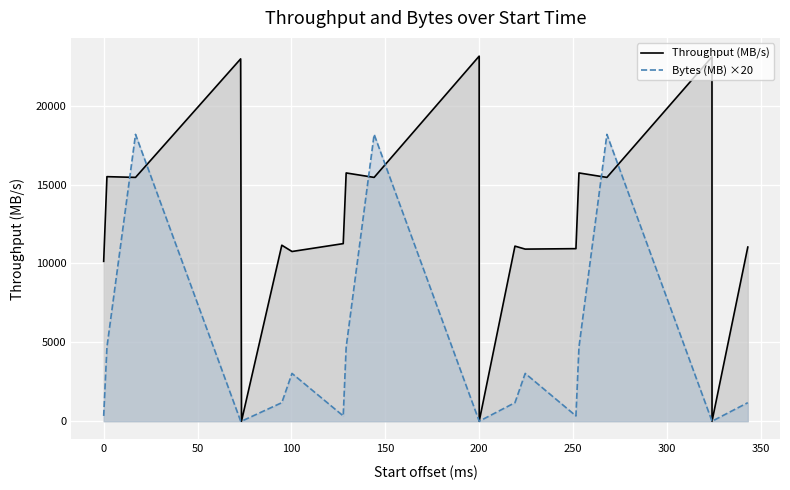

Which series has the largest total across all categories?

Throughput (MB/s)